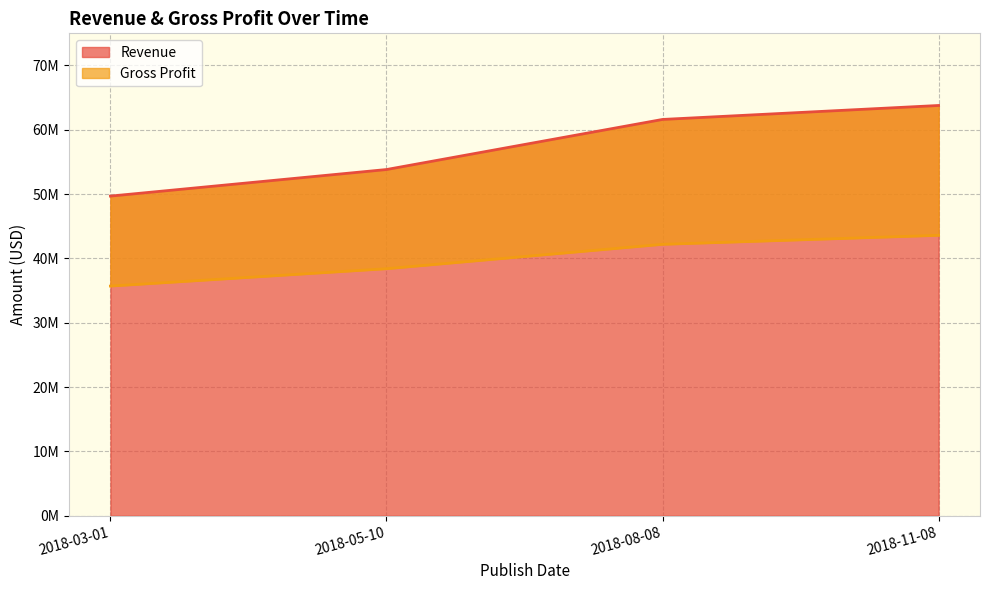

Does the chart have visible grid lines?

Yes